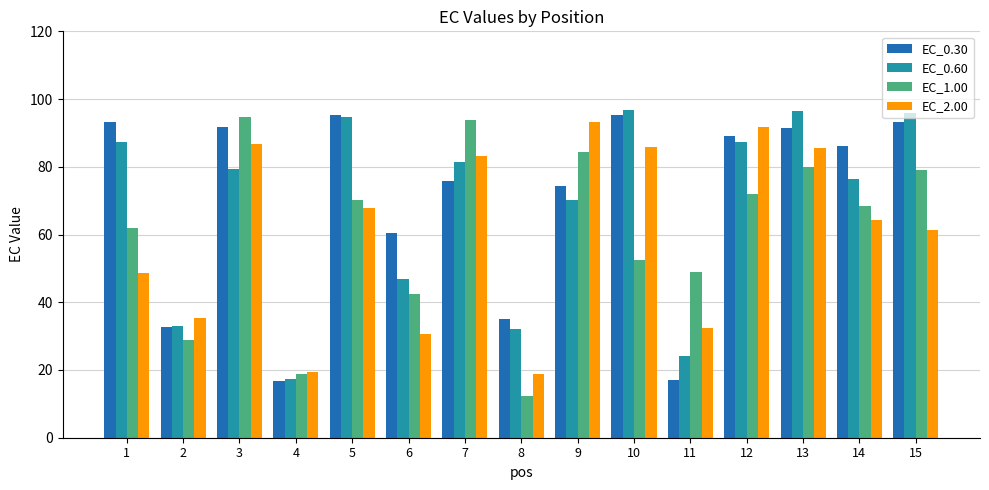

What is the lowest value of the EC_1.00 series?

12.5